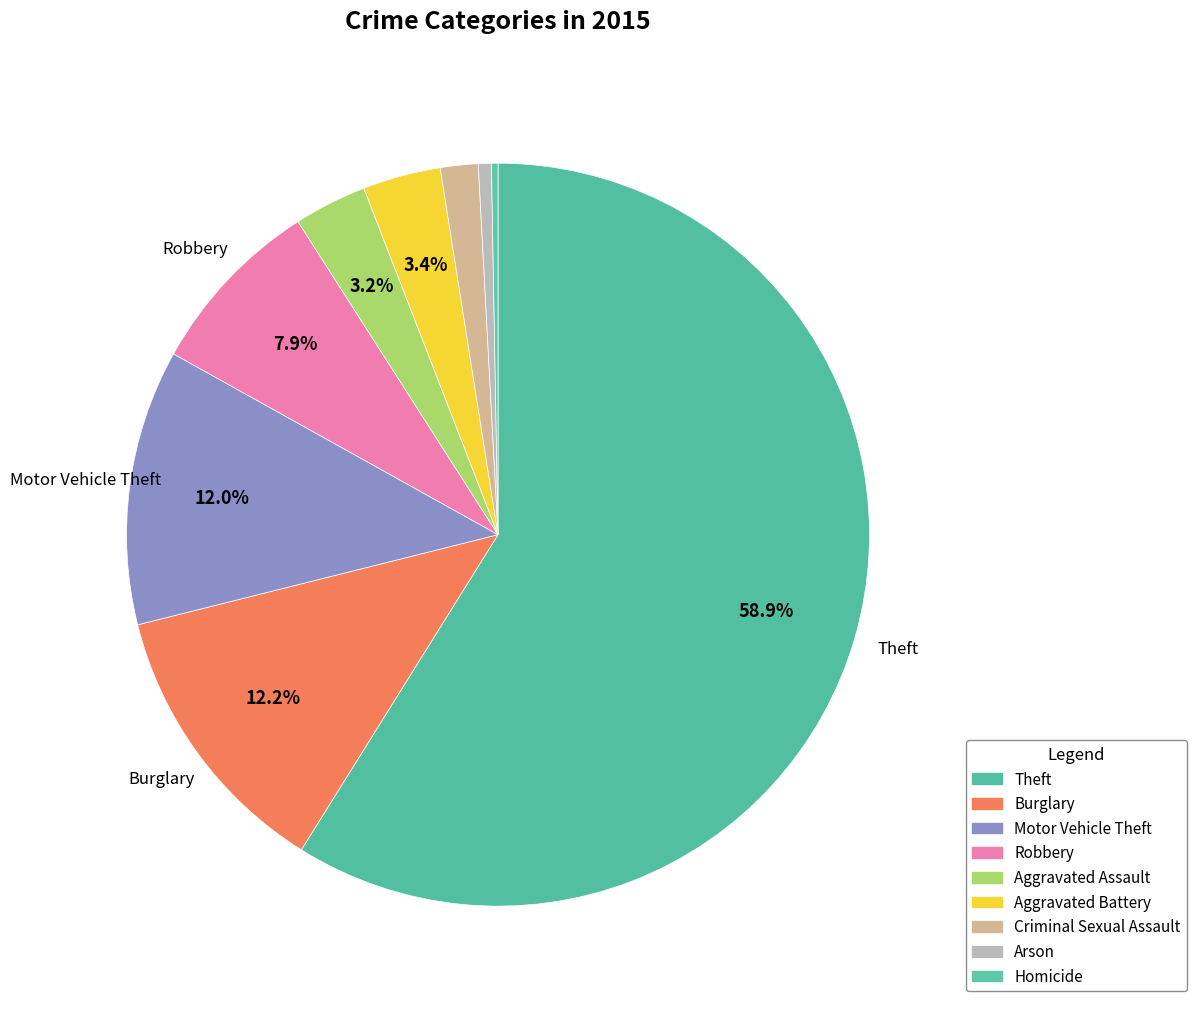

How many segments does this pie chart have?

9